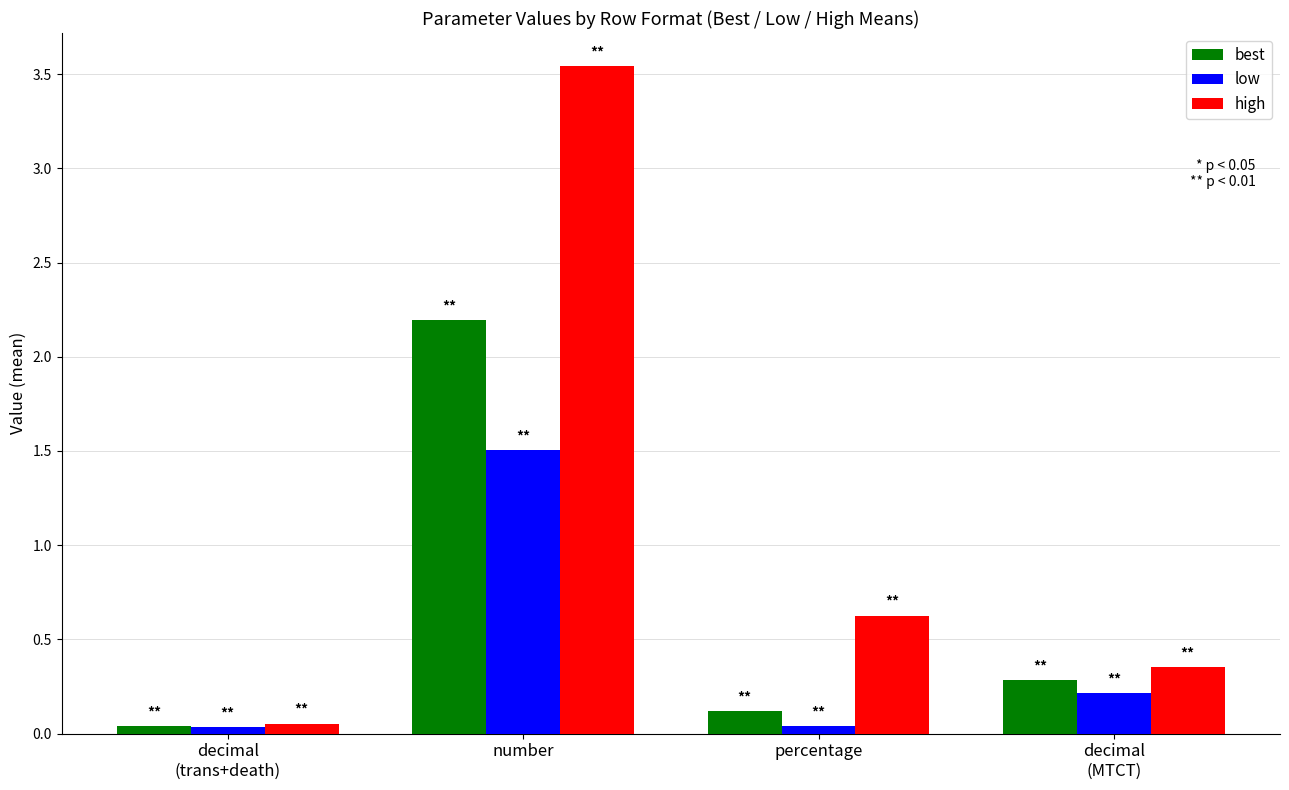

Does the chart contain stacked bars?

No